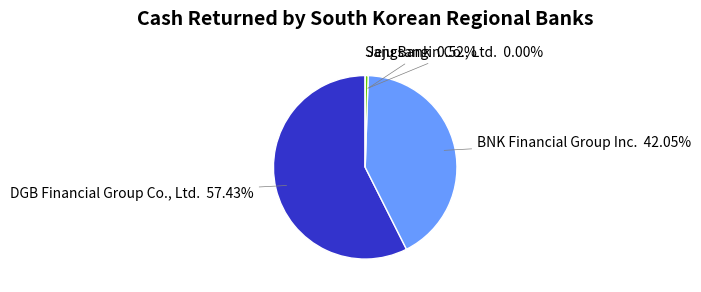

How much of the chart is everything except Jeju Bank?

99.5%